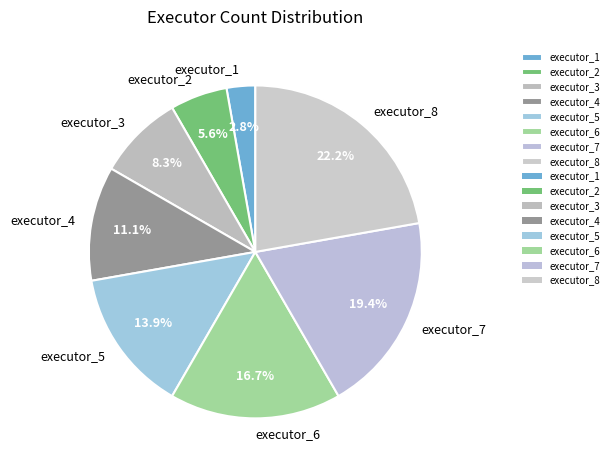

Is there any slice that represents more than half of the pie?

No